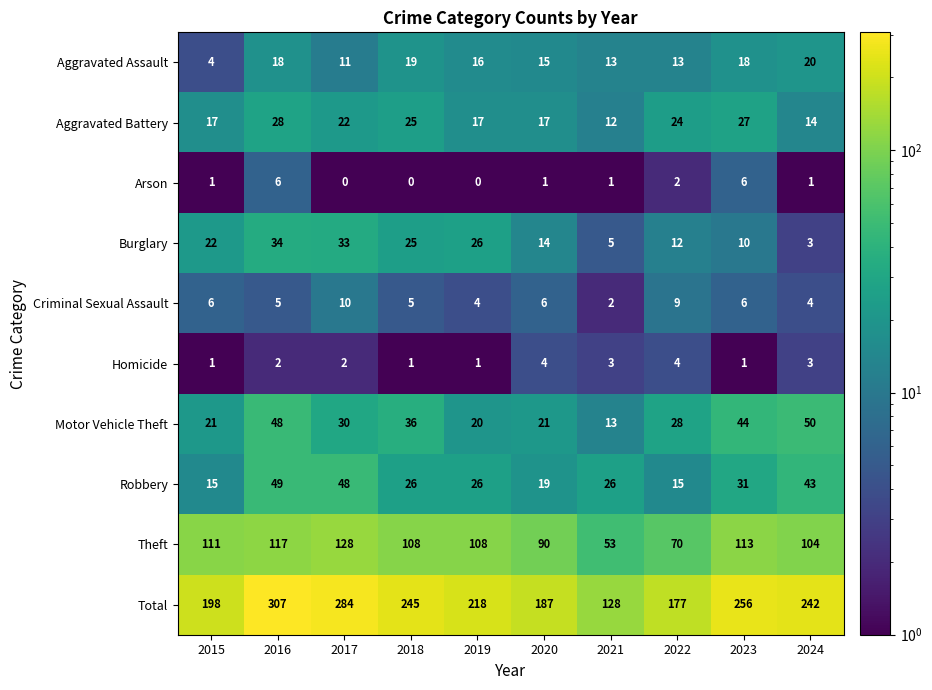

True or false: Motor Vehicle Theft has a value of 3 at 2021.

False